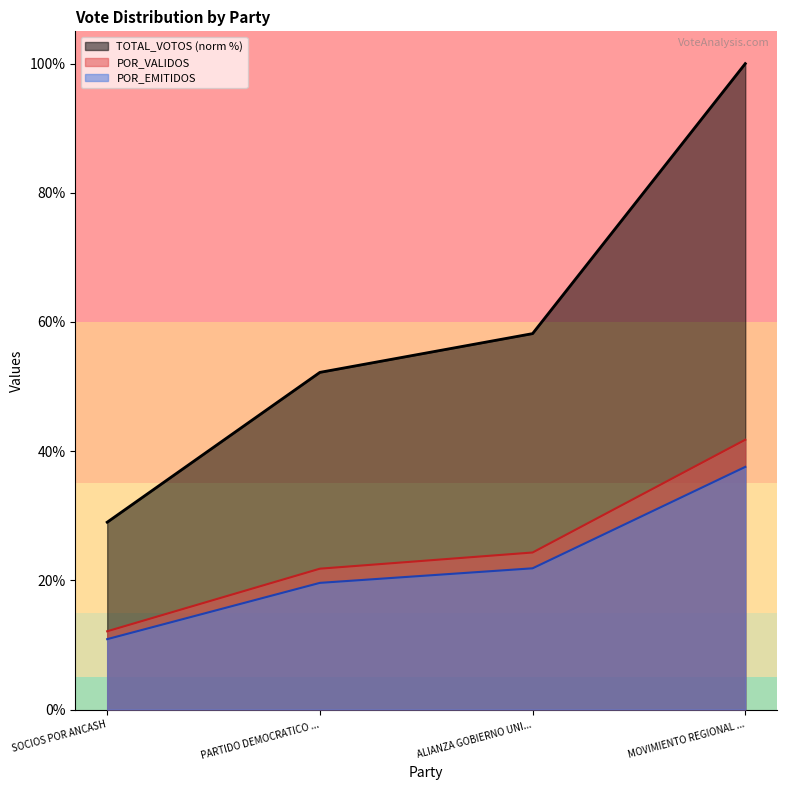

What is the total value across all series at PARTIDO DEMOCRATICO ...?

93.6